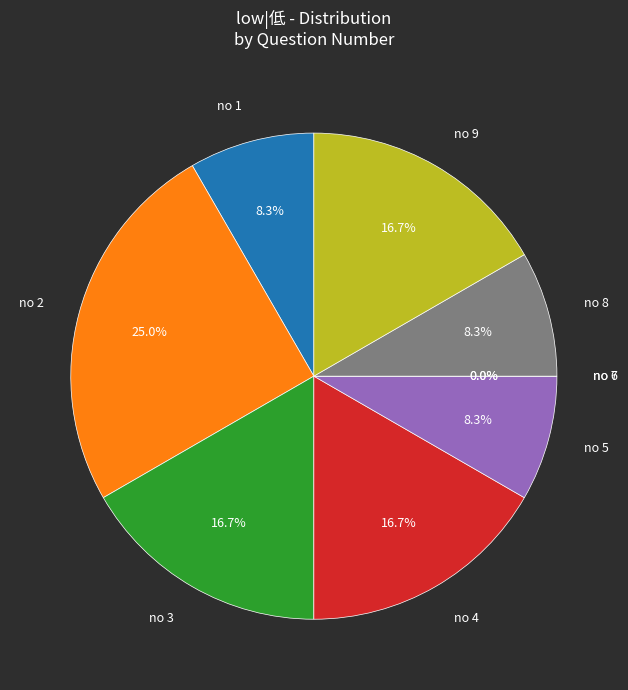

Which category has the smallest portion of the pie?

6